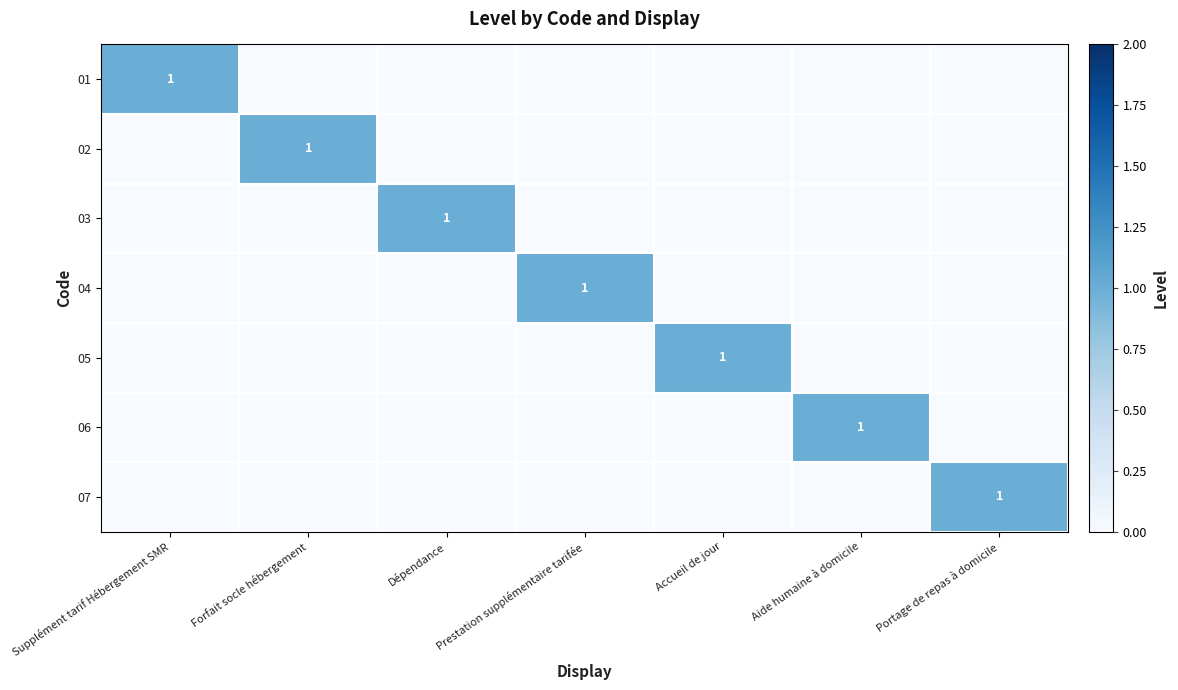

The 04 series shows 0 at Aide humaine à domicile. True or false?

True